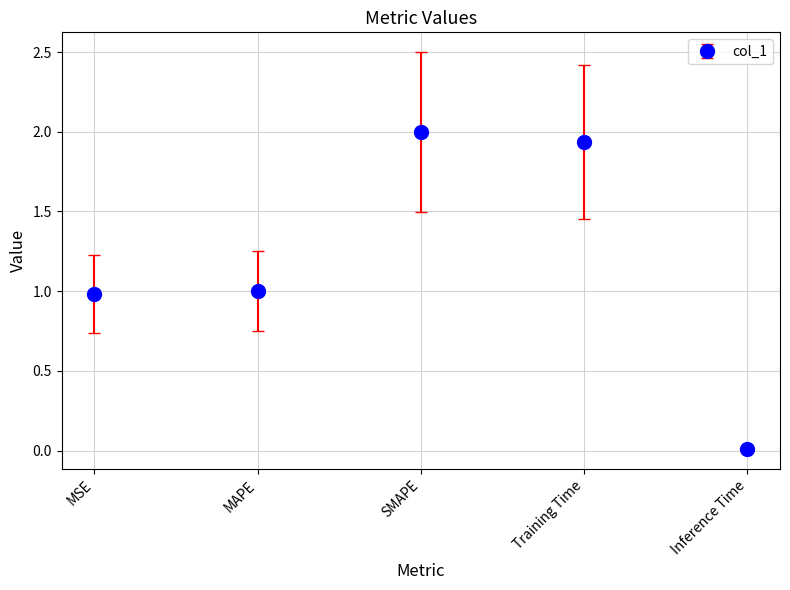

What is the difference between the maximum and minimum values?

2.0